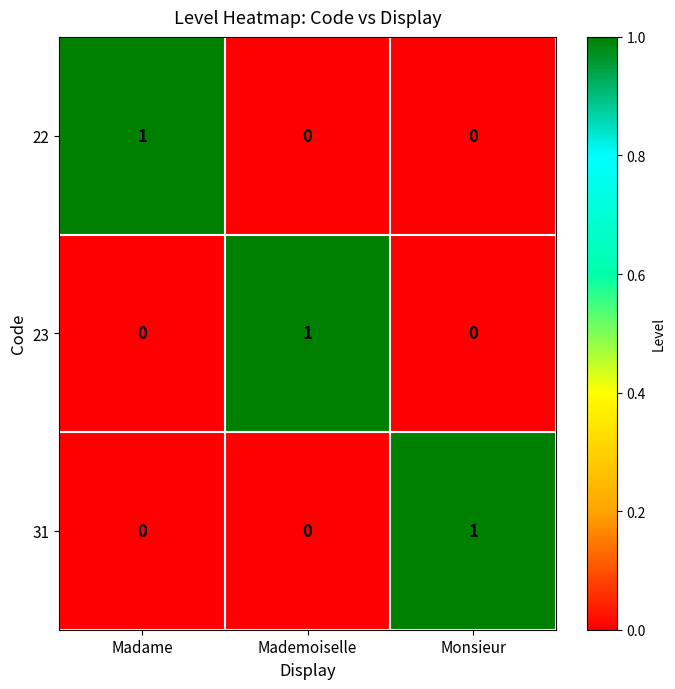

How many data points does each series have?

3